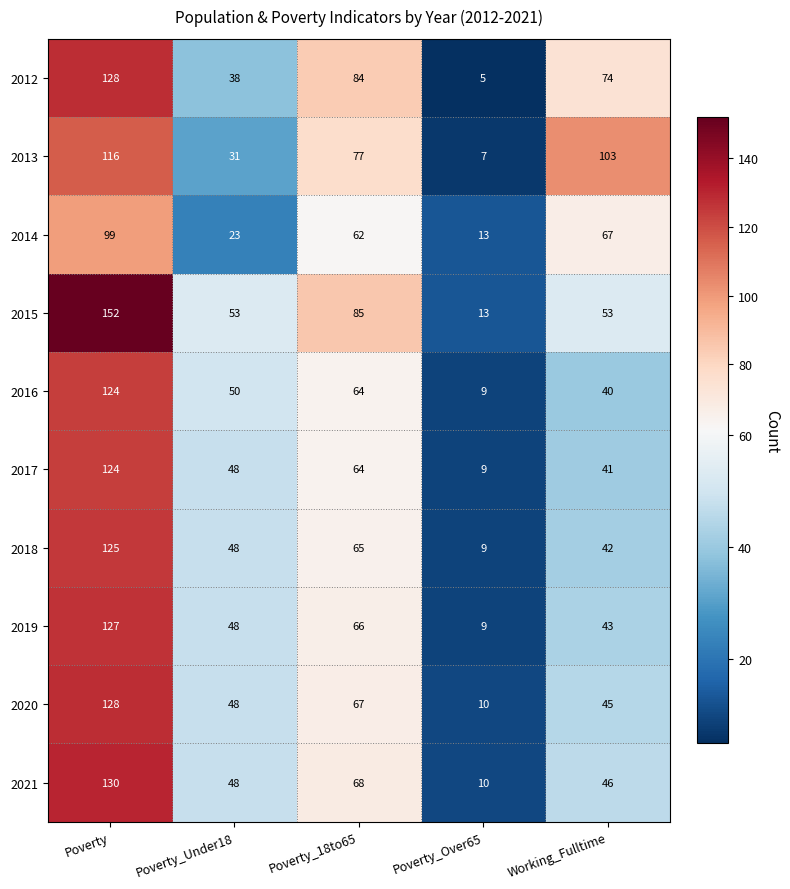

Between Poverty and Poverty_18to65, which series saw the biggest shift?

2015